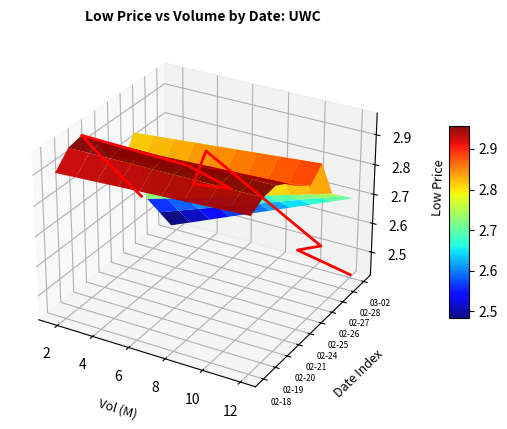

What is the difference between the second highest and minimum values?

0.1